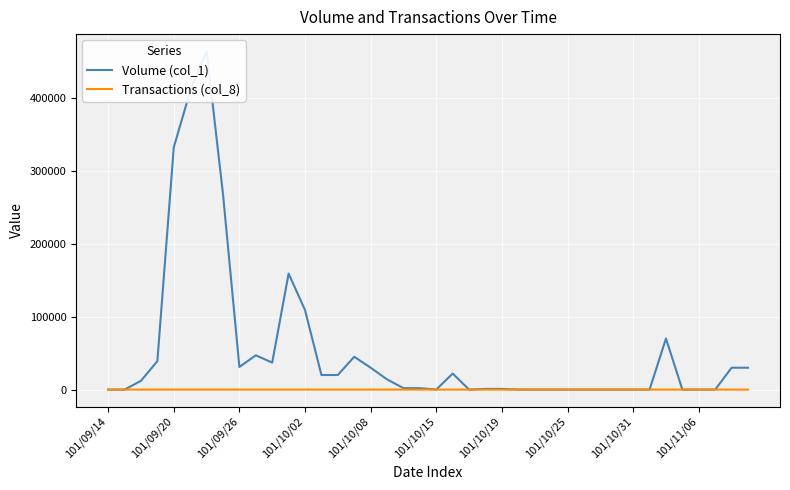

At how many categories does at least one series exceed 439730?

1